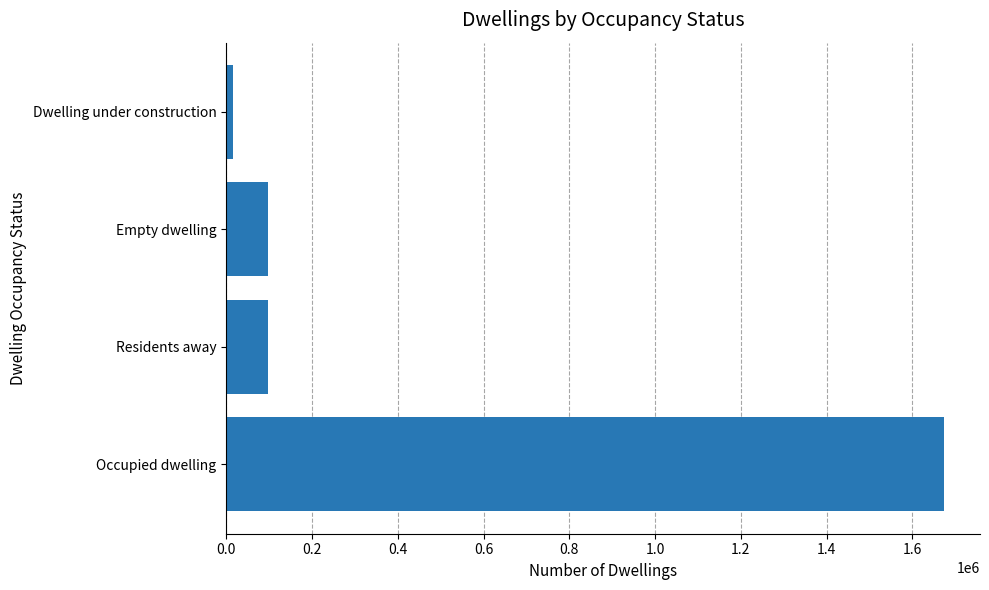

True or false: the data shows 2270444 at Occupied dwelling.

False